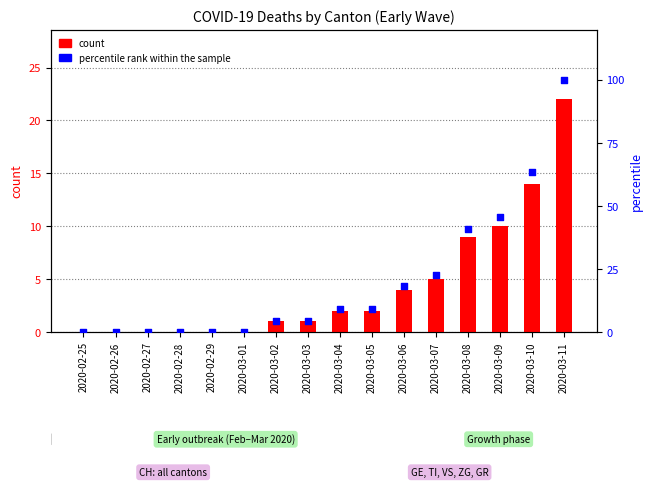

At how many categories does at least one series exceed 13?

6